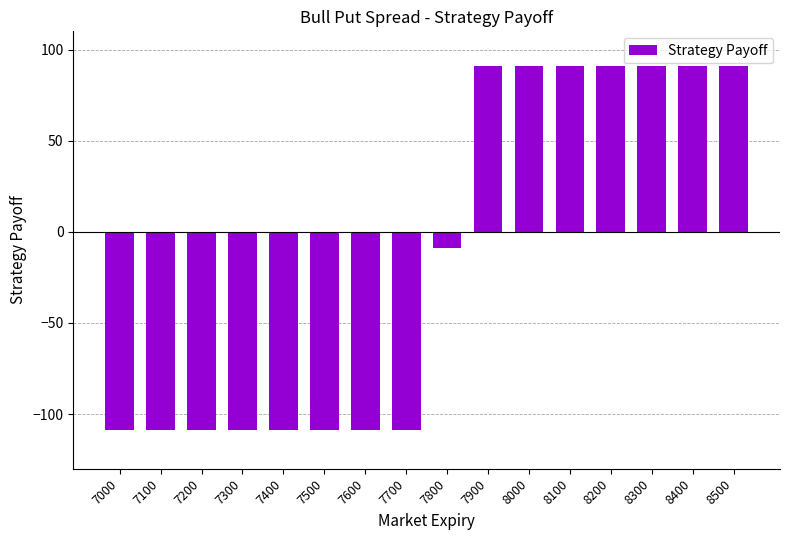

What is the value of the 7th bar from the left?

-109